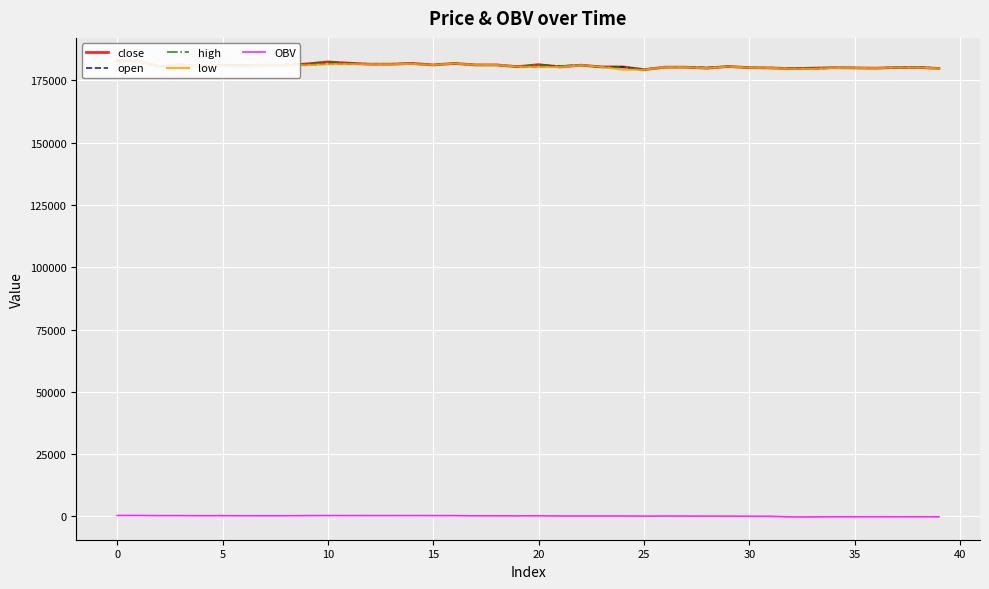

What is the minimum value for open?

179400.0